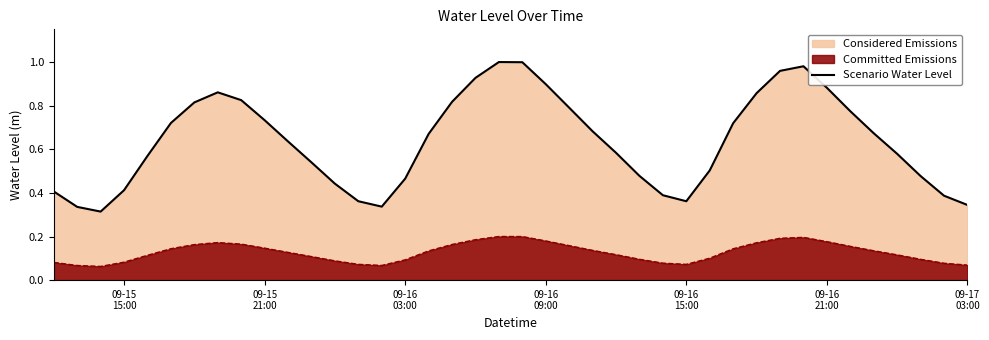

List the series in order of their peak value, highest first.

Scenario Water Level, Committed Emissions